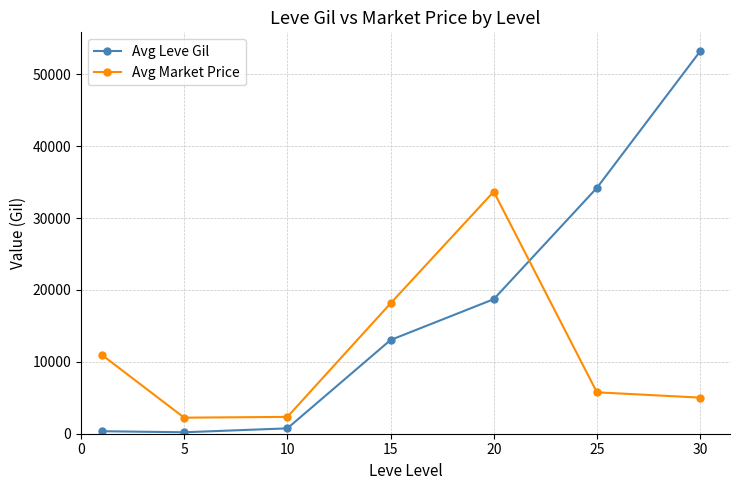

List the series in order of their overall mean, lowest first.

Avg Market Price, Avg Leve Gil